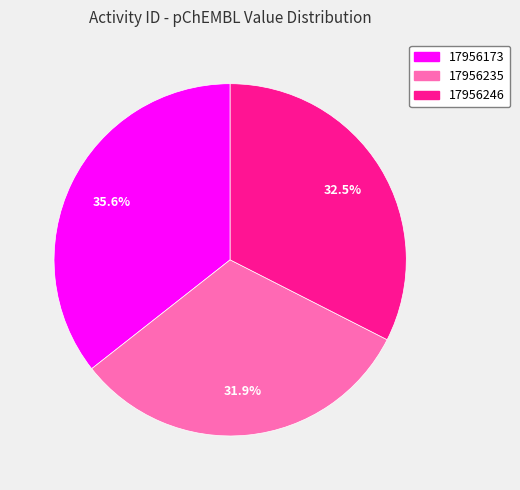

To the nearest percent, what is the combined percentage of 17956173 and 17956246?

68%